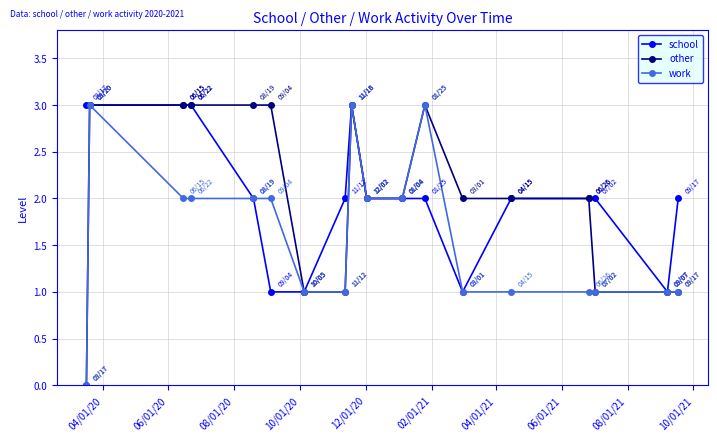

What is the value of the other point at the 7th from the left?

1